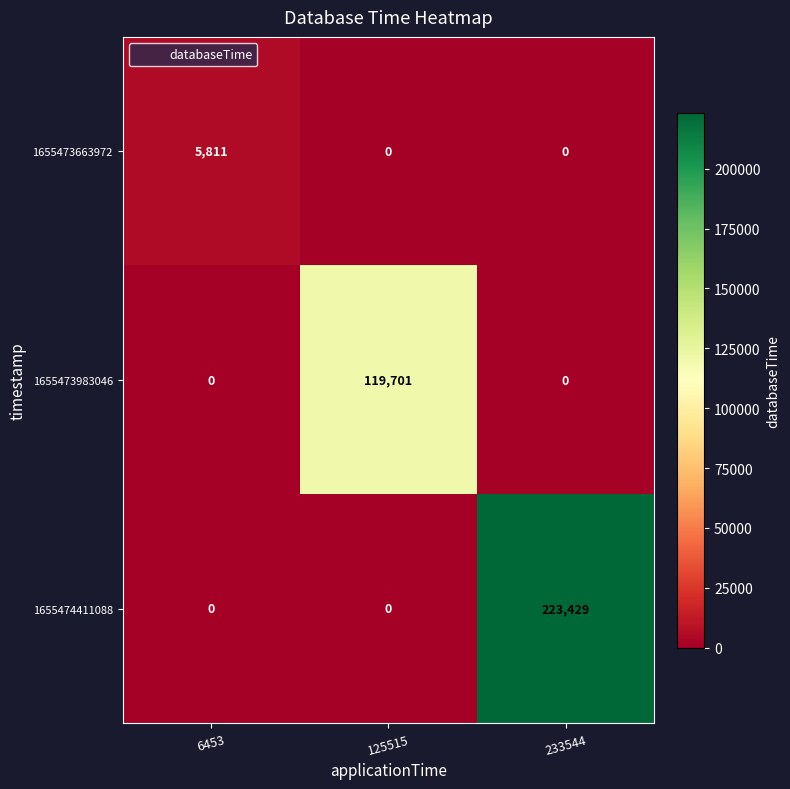

What is the difference between the highest and lowest values at 6453?

5811